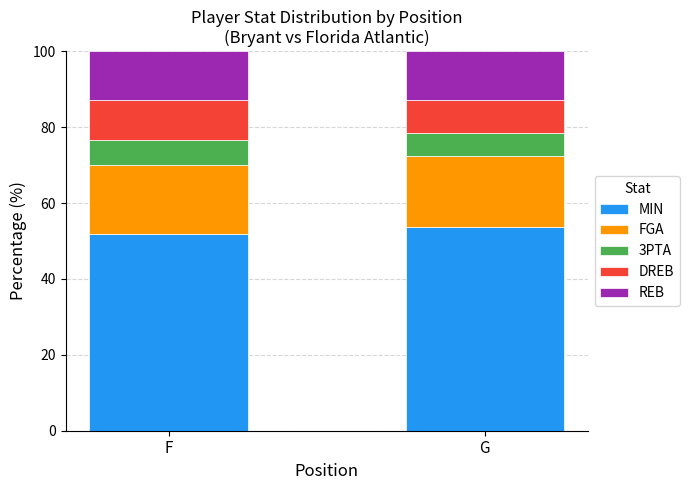

Reading left to right, list the values for the MIN series.

51.9	53.7